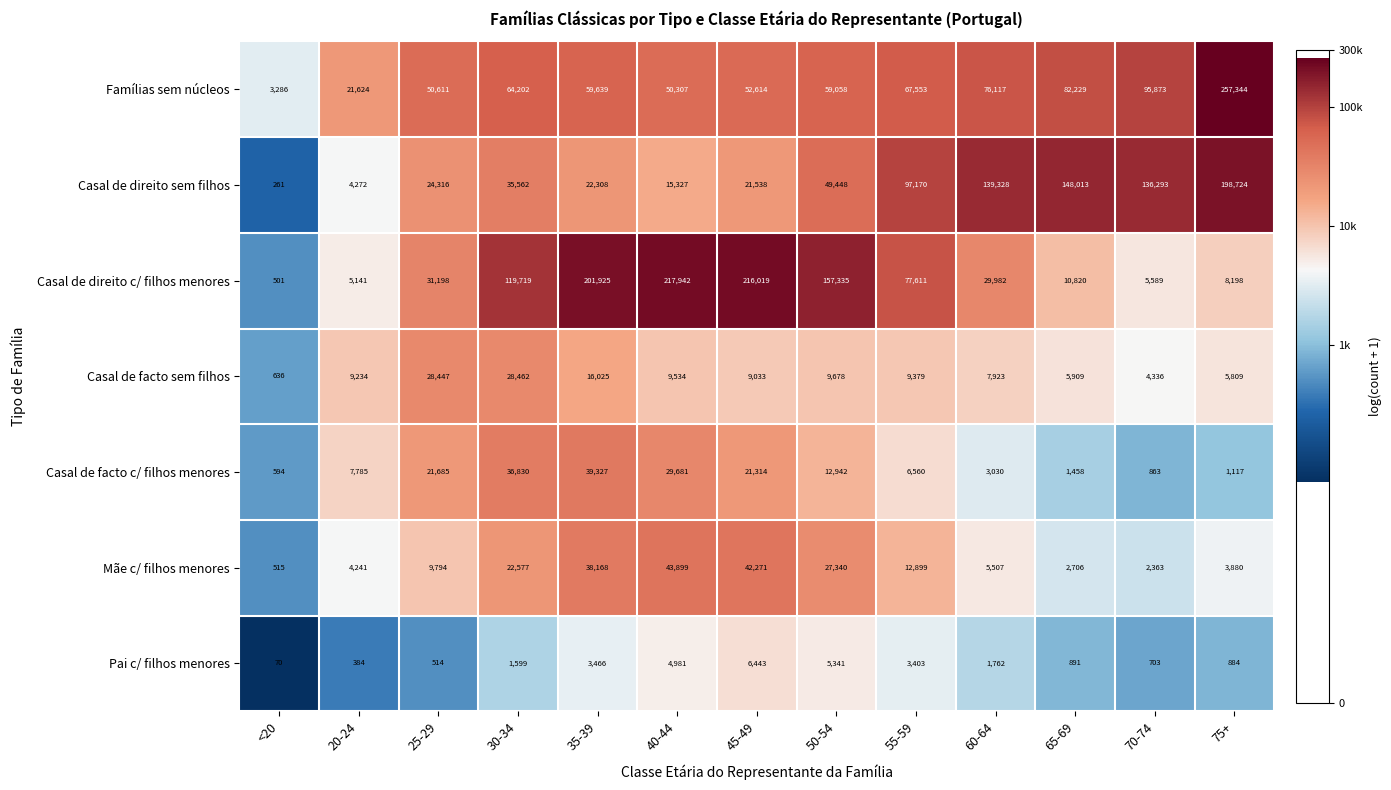

Which series has the widest spread of values?

Famílias sem núcleos